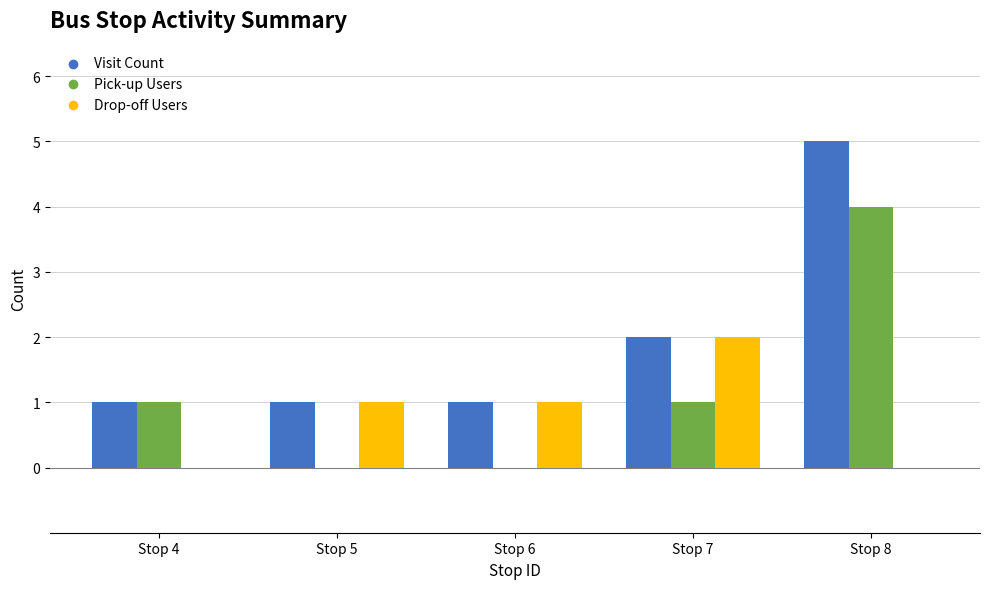

Which series has the largest total across all categories?

Visit Count